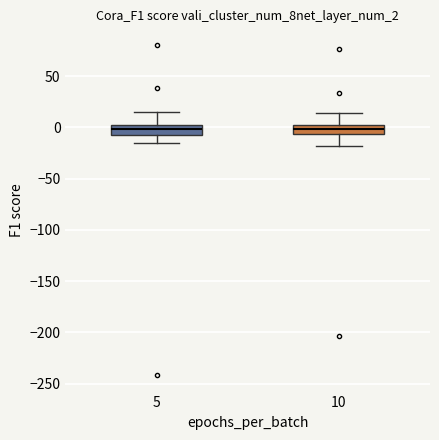

Where does the upper whisker of the box at x = 10 end on the y-axis? The values are not printed on the chart, so give them approximately, as read against the axis.

15